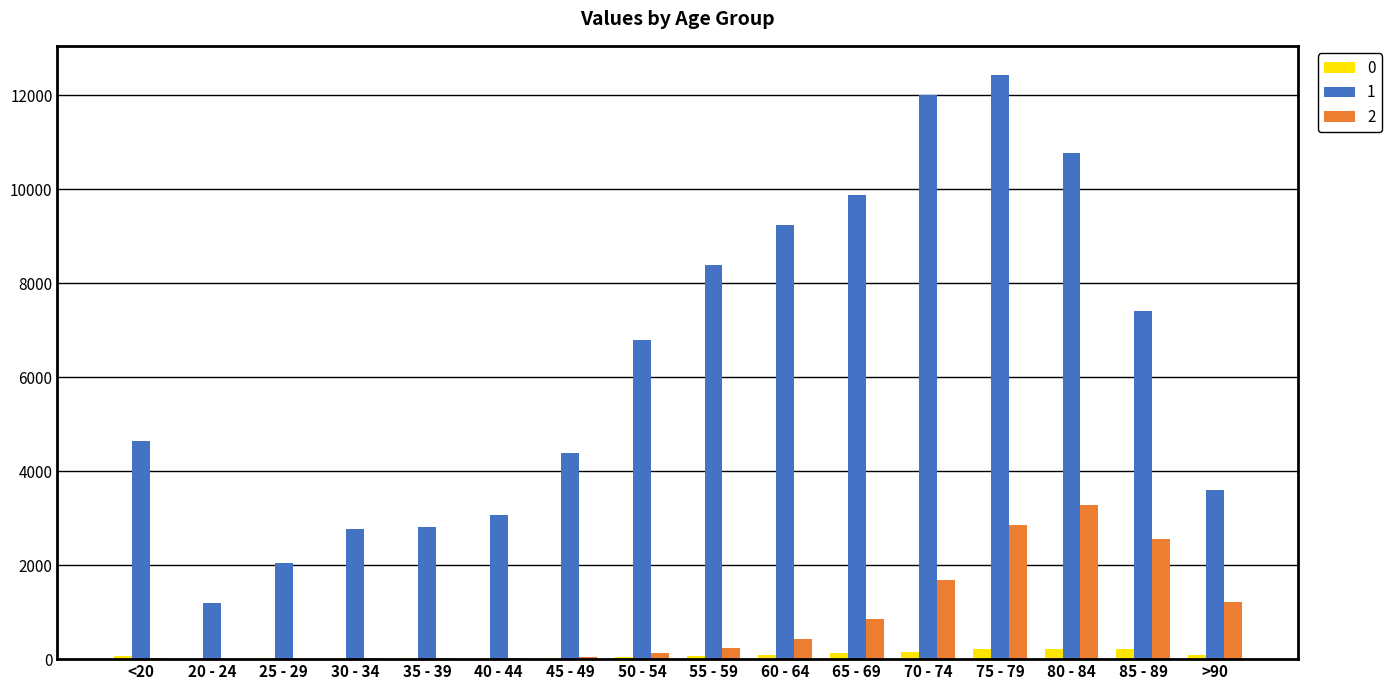

The value of 2 at >90 is 593. True or false?

False